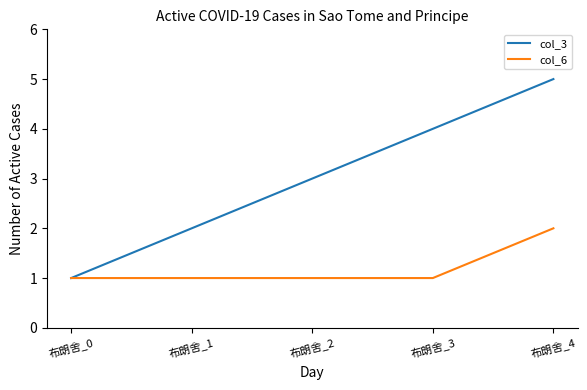

What is the sum of all col_6 values?

6